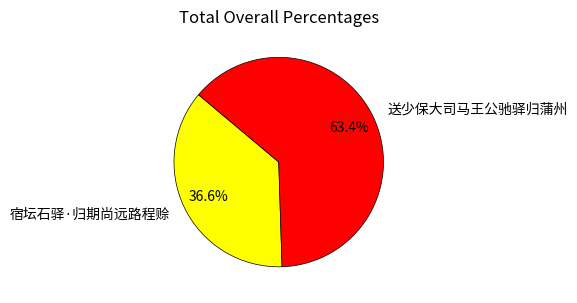

To the nearest percent, what percentage of the pie is 宿坛石驿·归期尚远路程赊?

37%